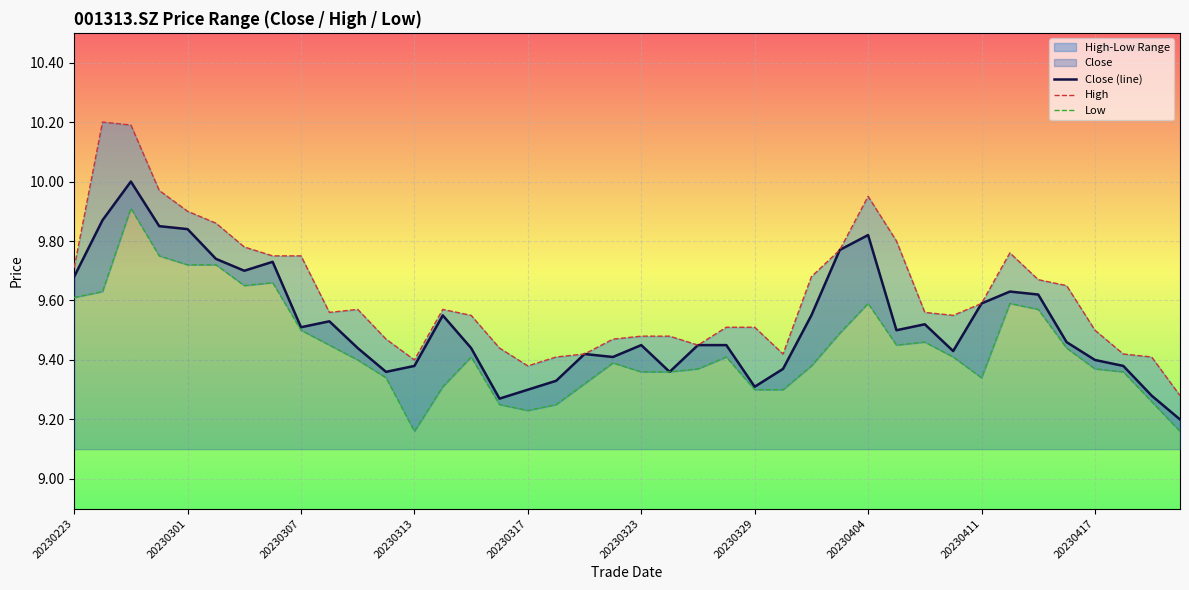

What is the sum of all Close (line) values?

380.9